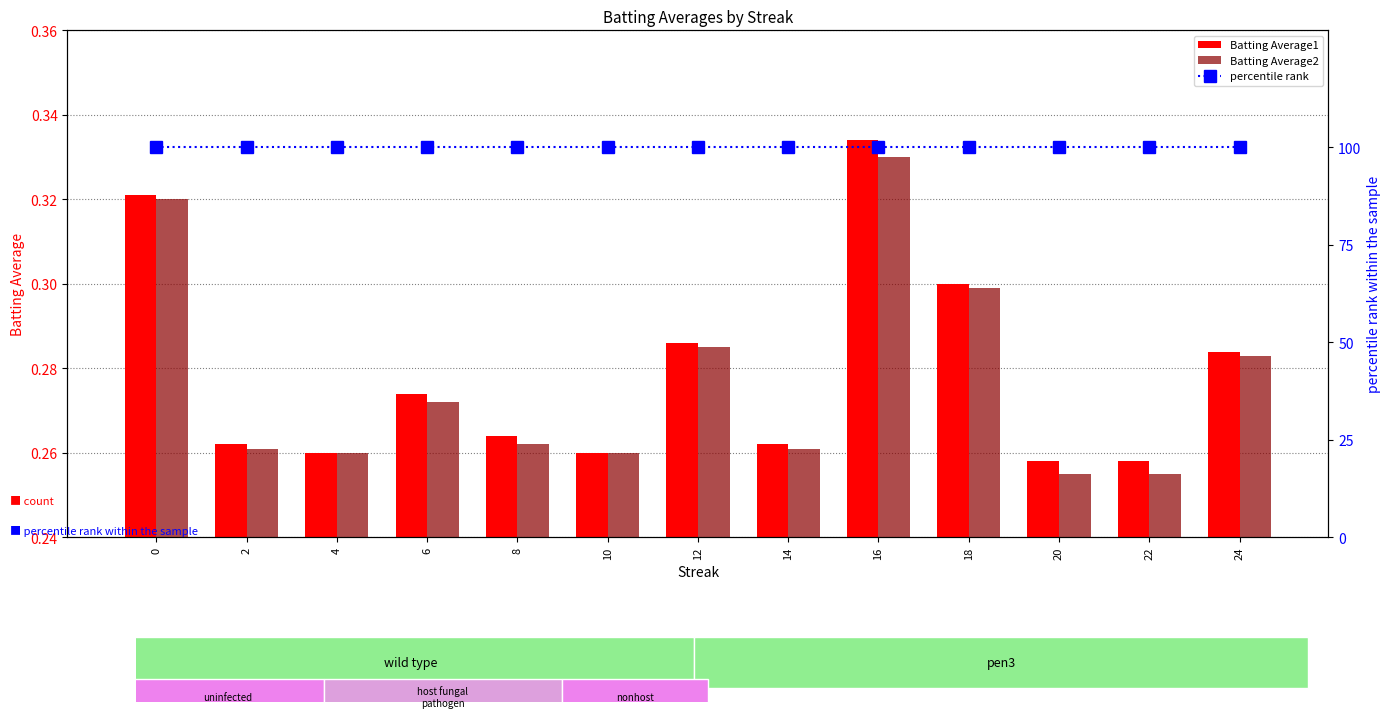

What are all the series names shown in the legend?

Batting Average1, Batting Average2, percentile rank